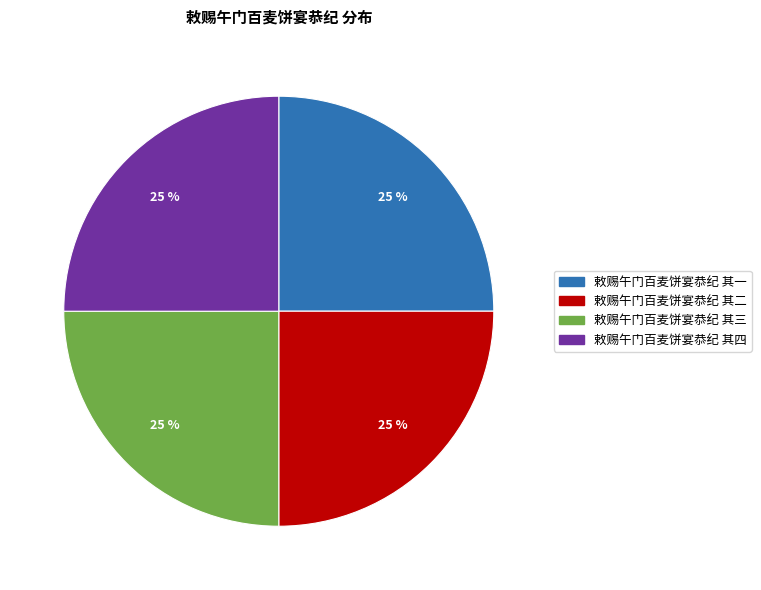

Approximately how many times larger is the value at 敕赐午门百麦饼宴恭纪 其三 compared to 敕赐午门百麦饼宴恭纪 其四?

1.0